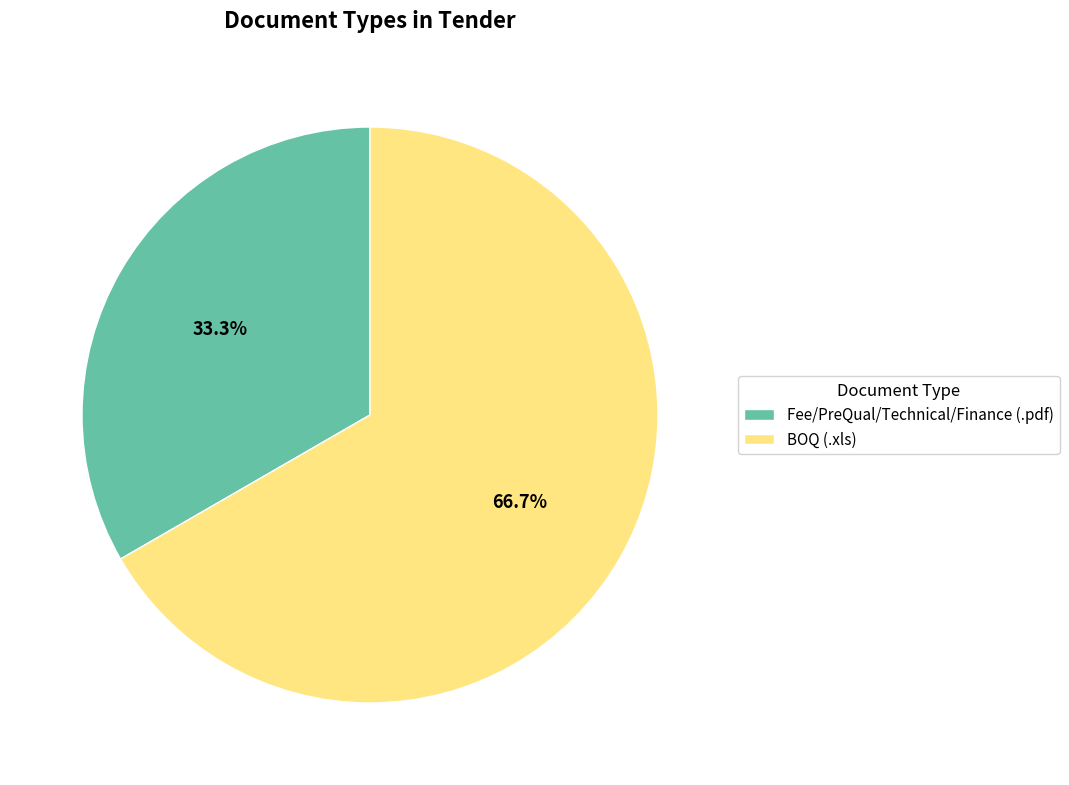

How many slices are in this pie chart?

2